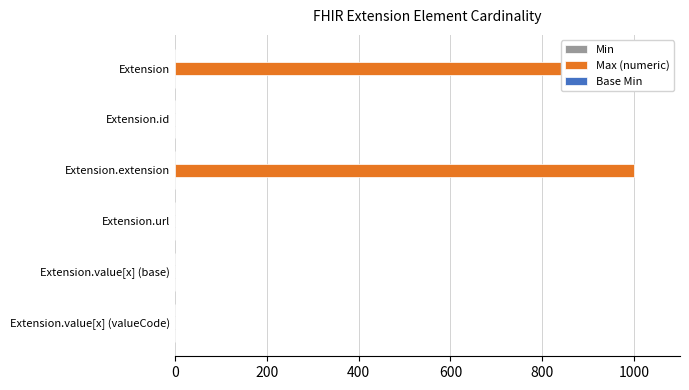

How many bars are there in total?

18